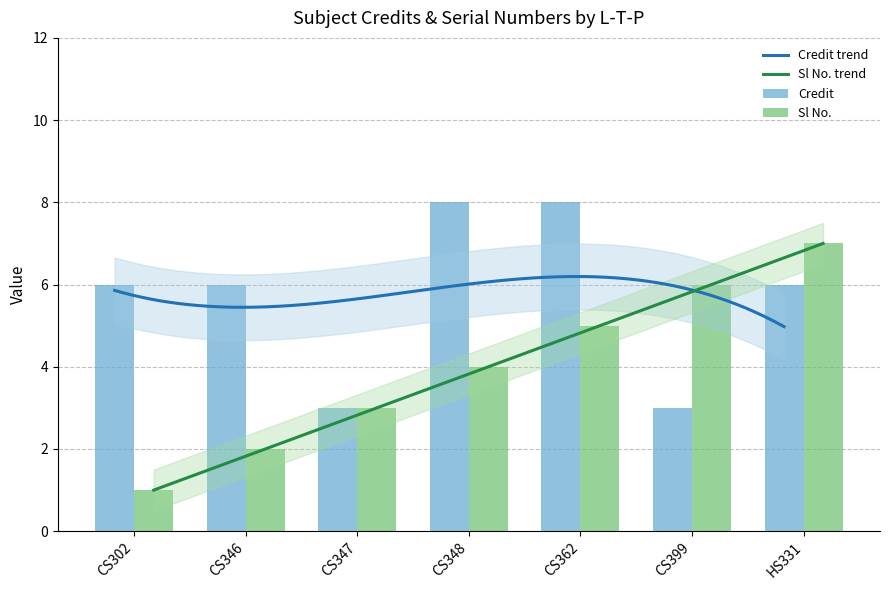

Which series has the largest total across all categories?

Credit